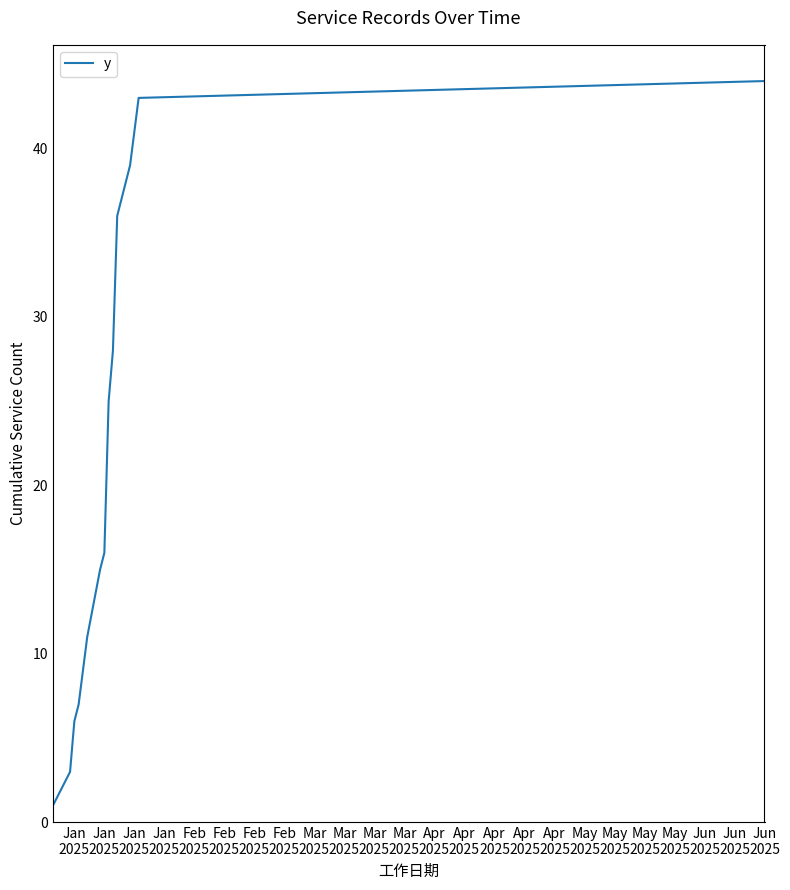

What is the maximum value shown in the chart?

44